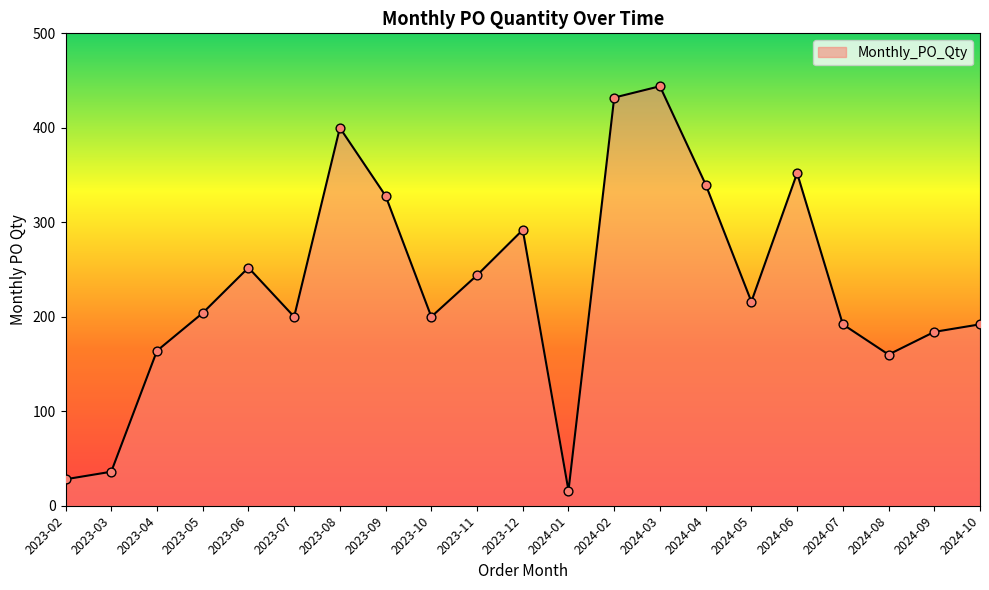

What is the ratio of the value at 2024-07 to the value at 2024-04?

0.6